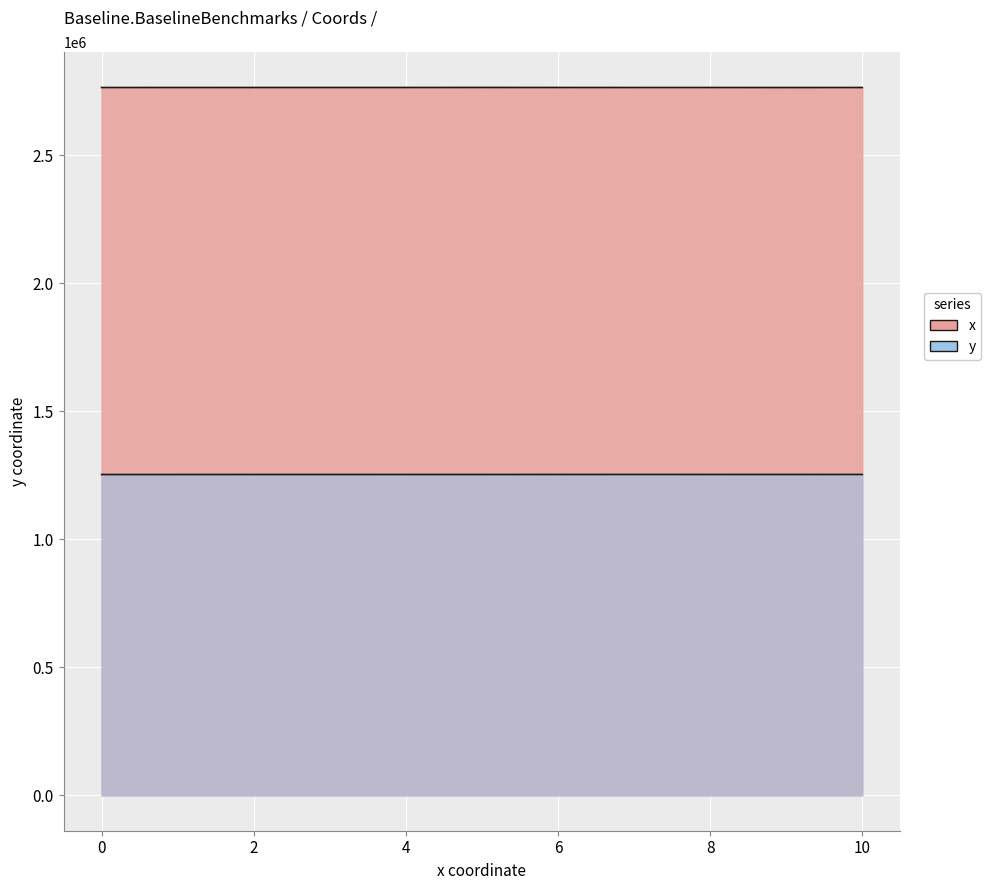

True or false: x and y intersect in this chart.

False